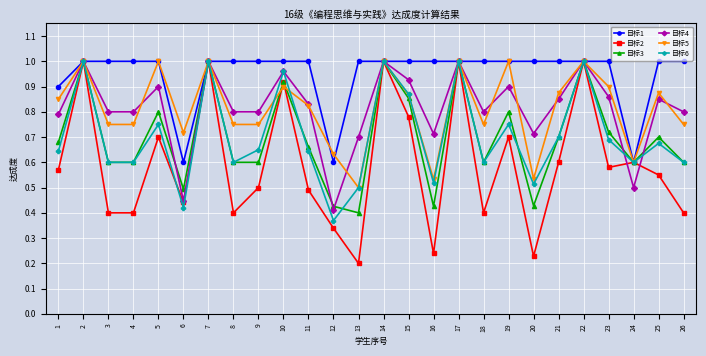

Which series has the largest range (max minus min)?

目标2